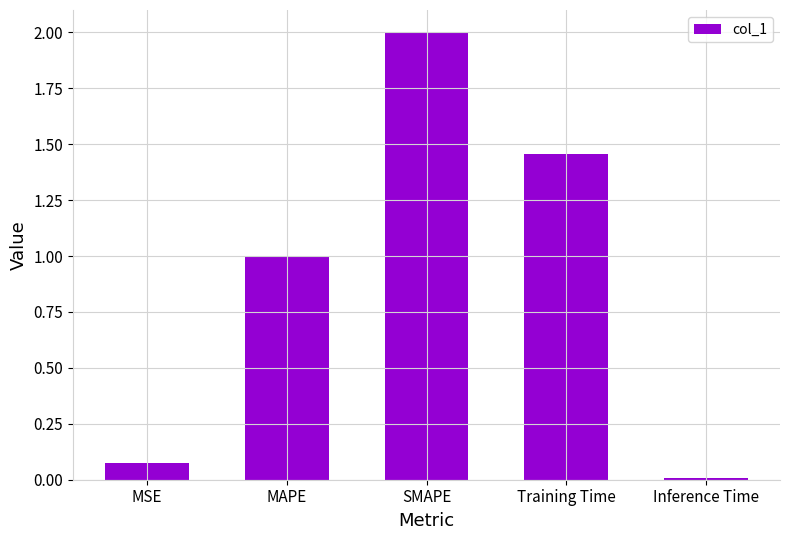

Where is the data nearest to the value 1?

MAPE